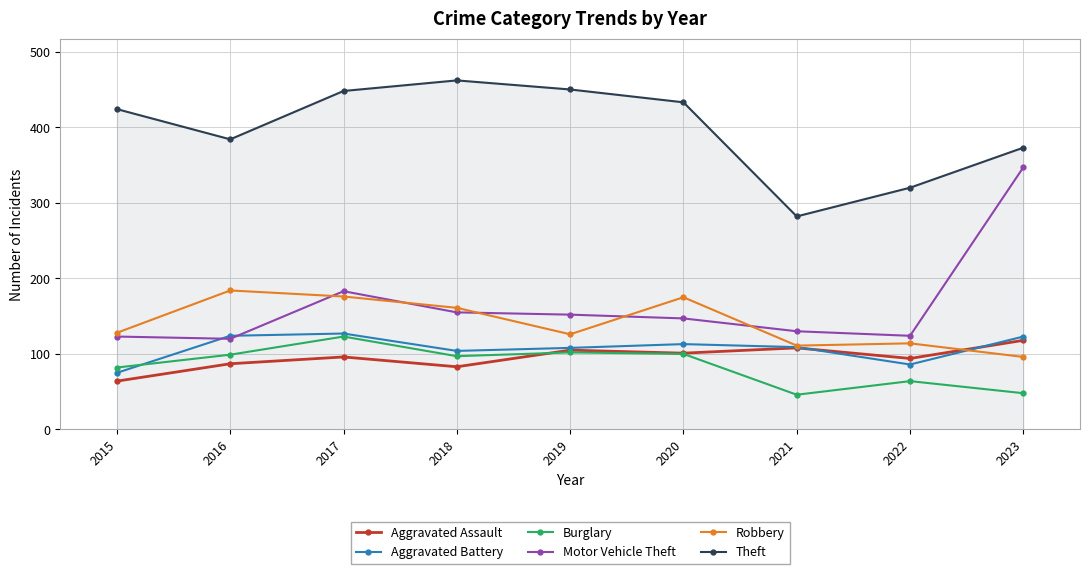

What is the sum of the Robbery values at 2022 and 2021?

225